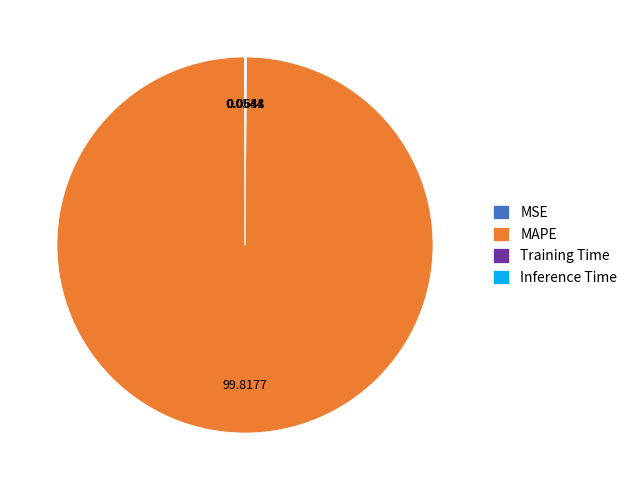

Which category has the biggest portion of the pie?

MAPE